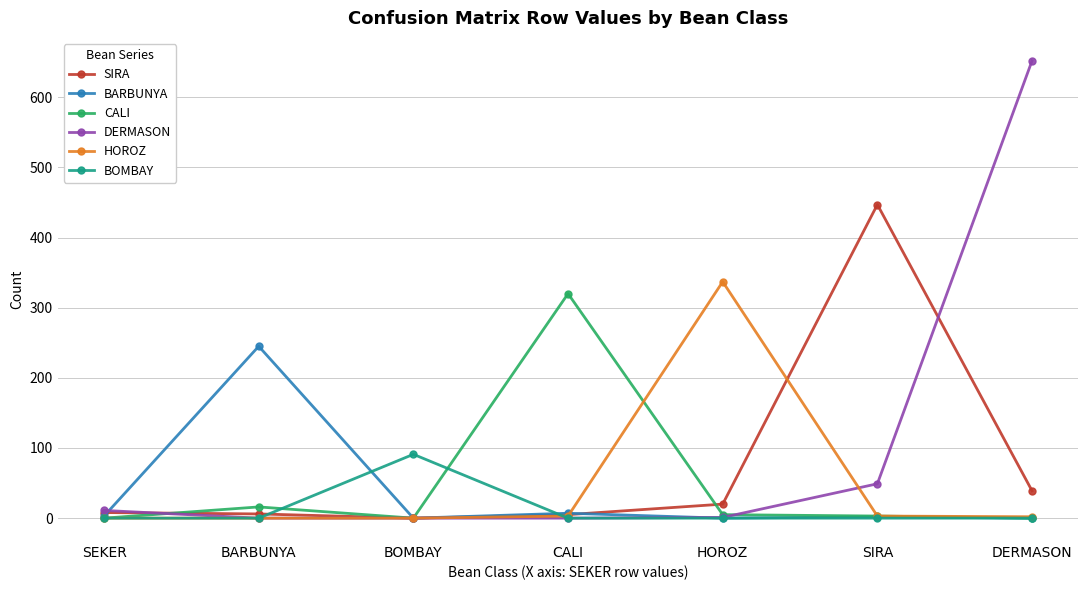

Is it true that SIRA equals 39 at DERMASON?

True